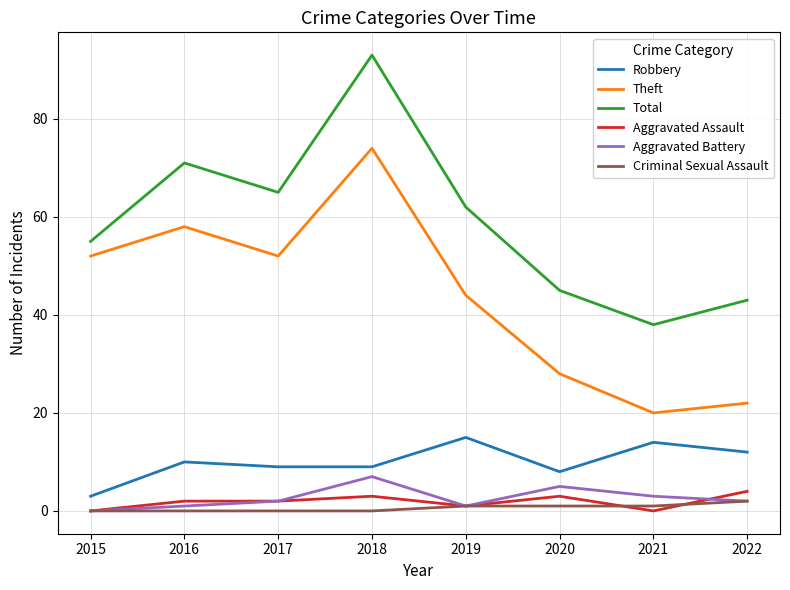

Is the value of Aggravated Assault at 2016 greater than the value of Criminal Sexual Assault at 2020?

Yes